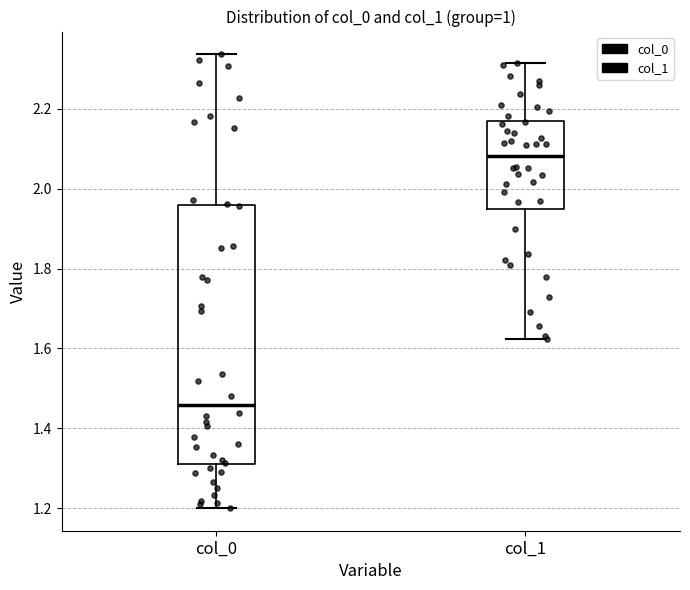

Where is the lower edge of the box for col_1 on the y-axis? The values are not printed on the chart, so give them approximately, as read against the axis.

1.96